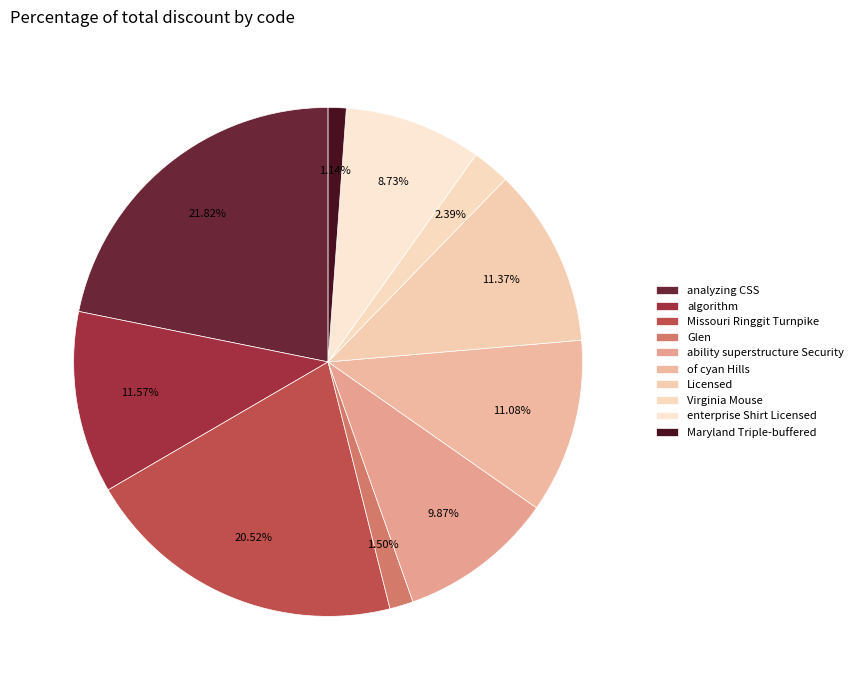

What portion of the pie excludes ability superstructure Security?

90.1%